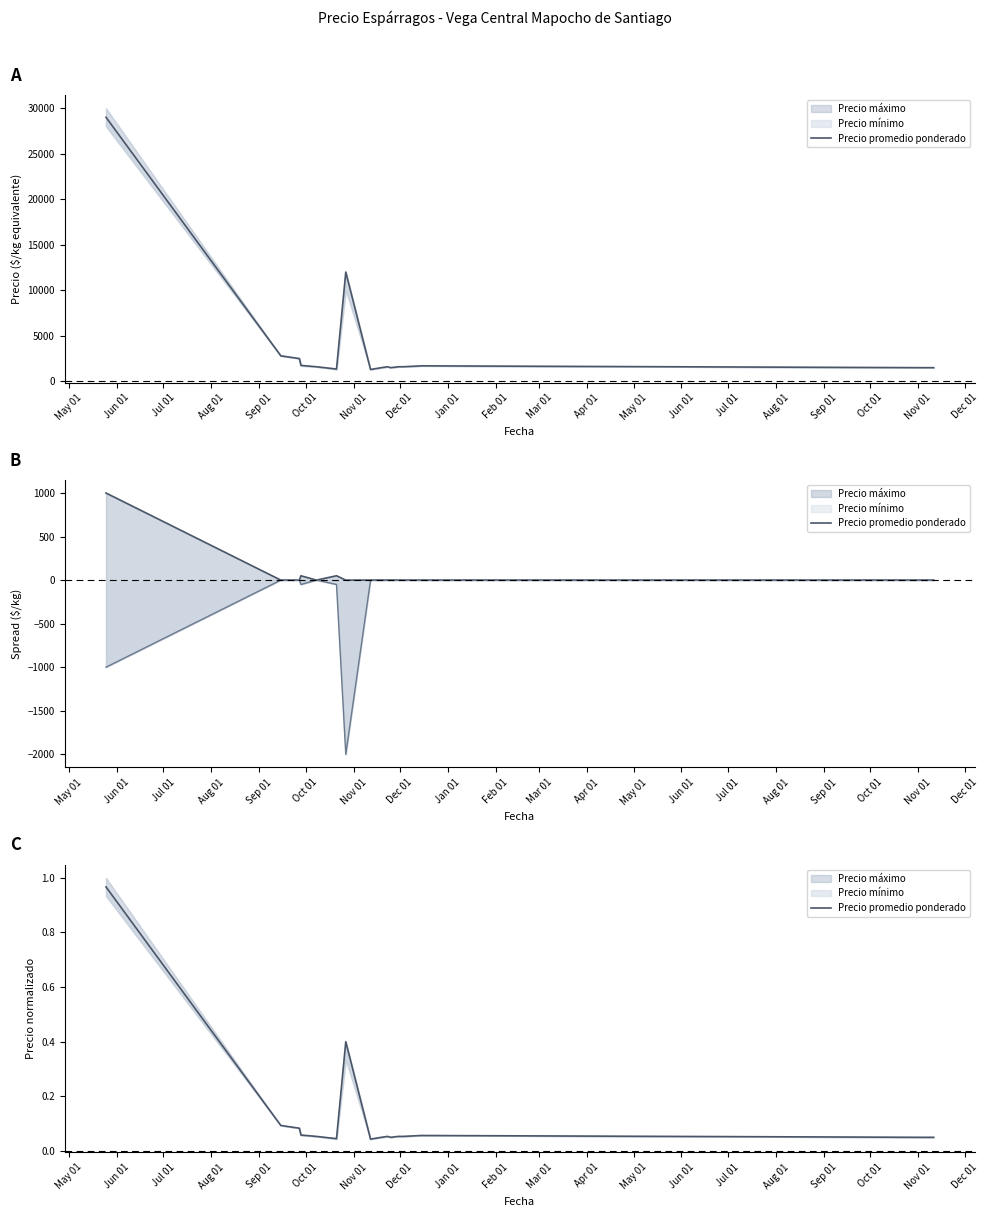

How many points are lower than both their immediate neighbors (excluding endpoints)?

3